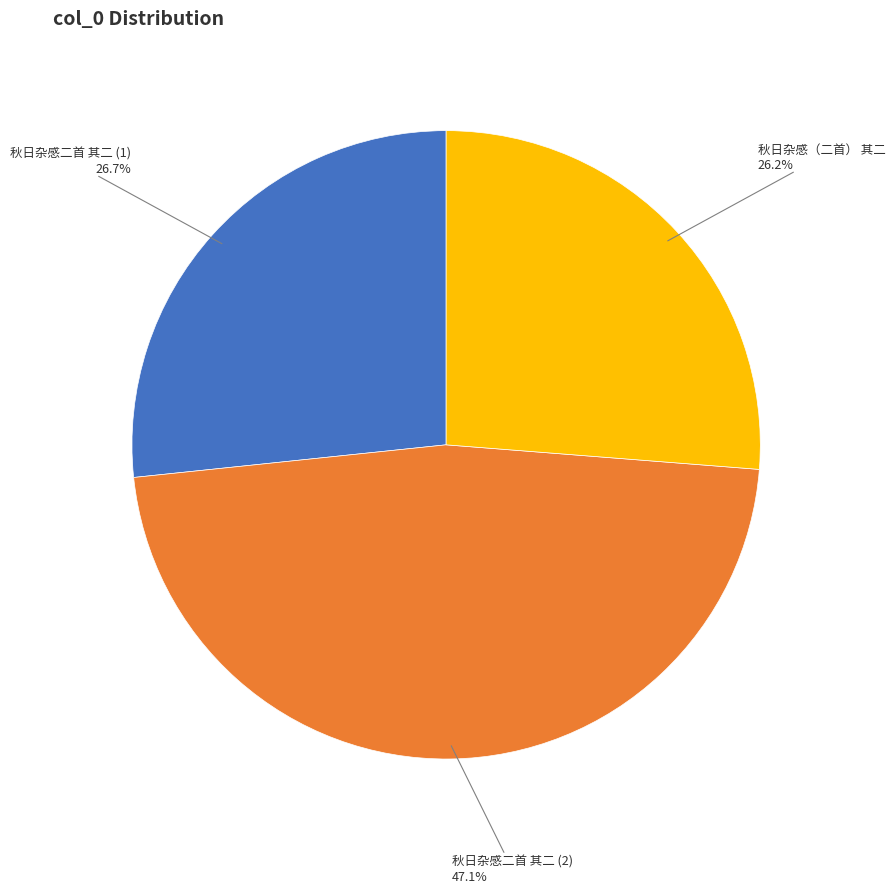

To the nearest percent, what is the average slice percentage?

33%